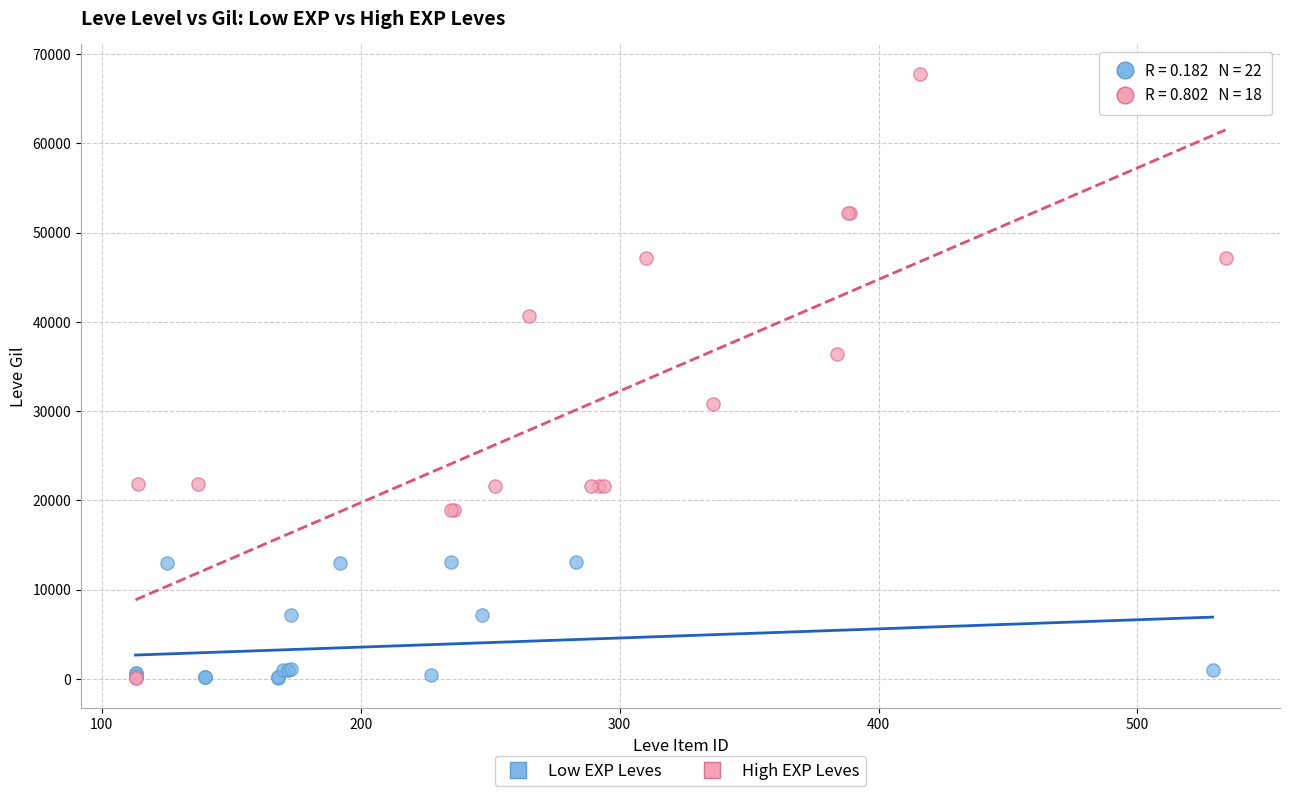

Which series has the largest Y range (max minus min)?

High EXP Leves